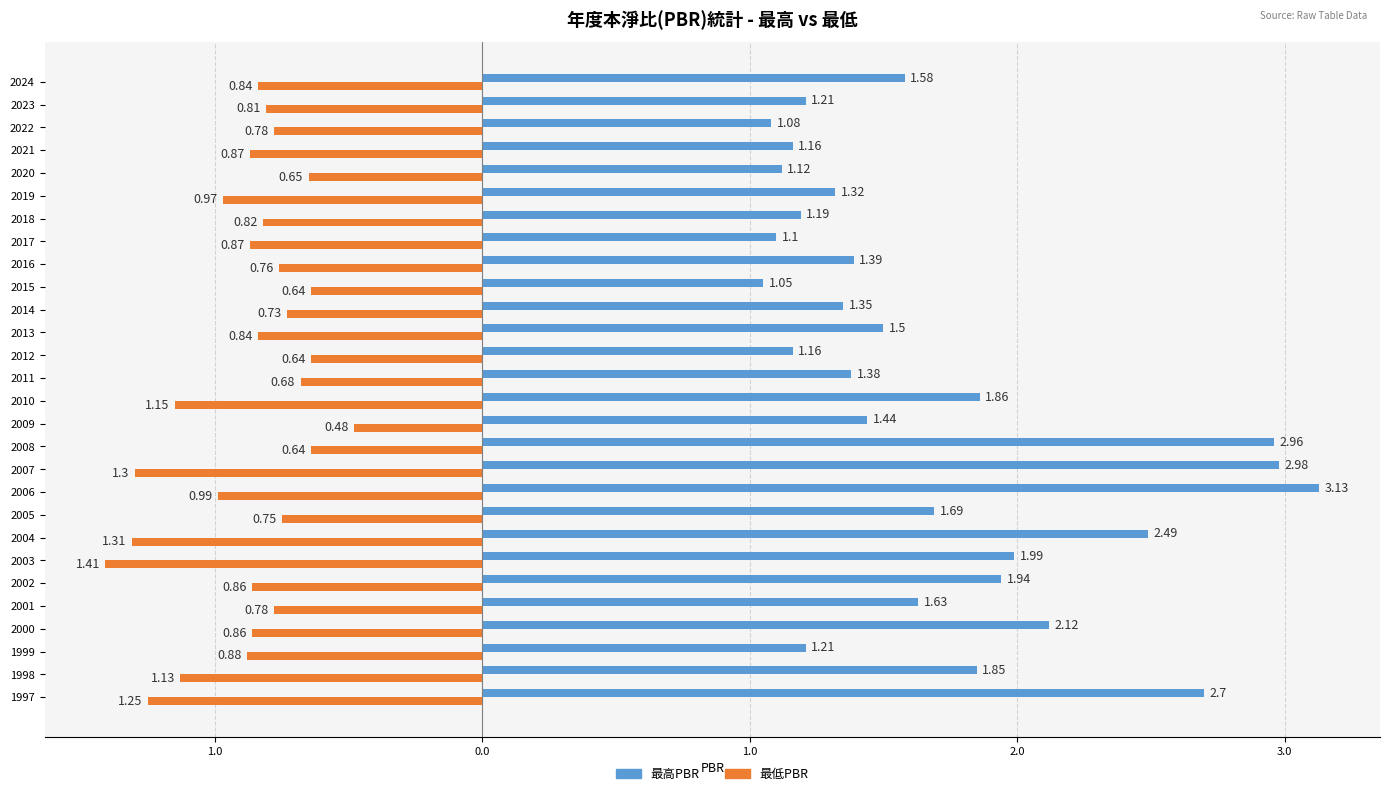

What are all the series names shown in the legend?

最高PBR, 最低PBR